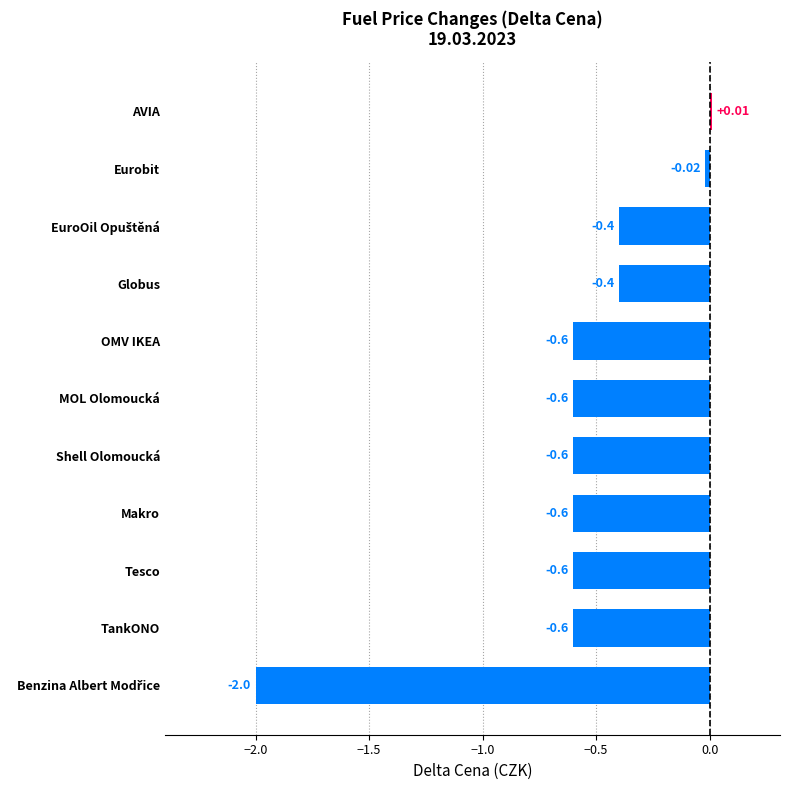

Count the number of categories in the chart.

11